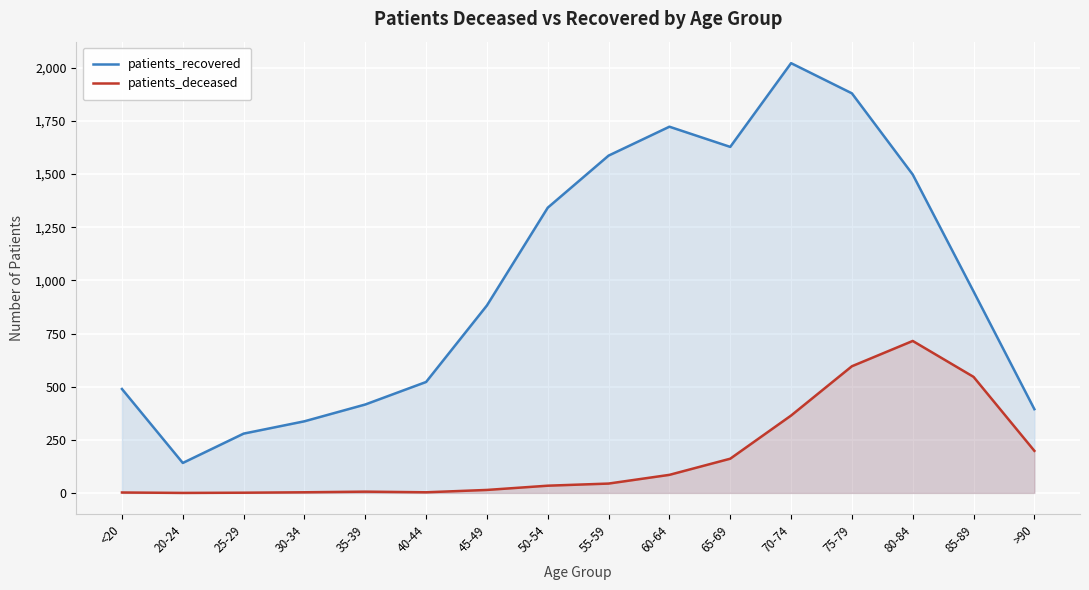

Reading left to right, extract all data points from this chart.

patients_recovered: 489	141	279	337	416	522	882	1342	1587	1723	1628	2022	1880	1498	948	394
patients_deceased: 2	0	1	3	6	3	14	34	44	85	161	364	596	715	546	198